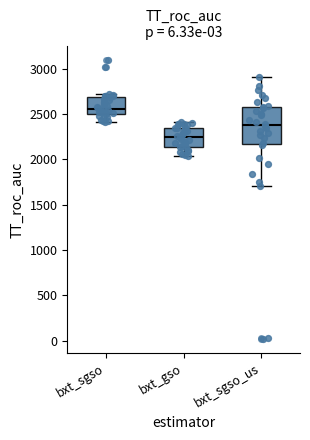

Which box is the tallest, from its lower edge to its upper edge?

bxt_sgso_us